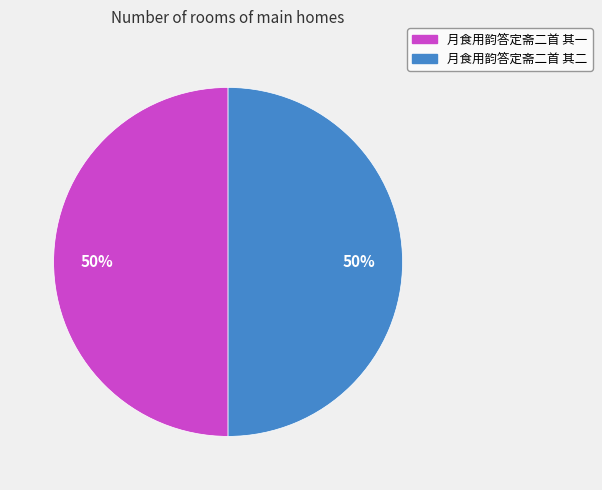

To the nearest percent, what portion does 月食用韵答定斋二首 其二 represent?

50%